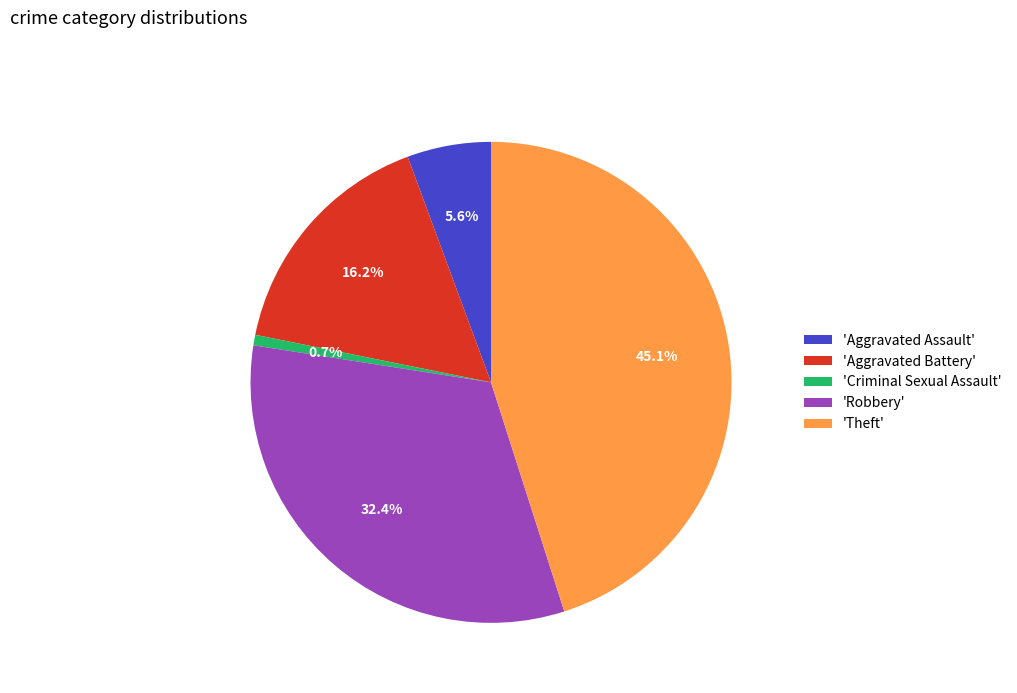

Combined, do 'Robbery' and 'Theft' account for over 50%?

Yes